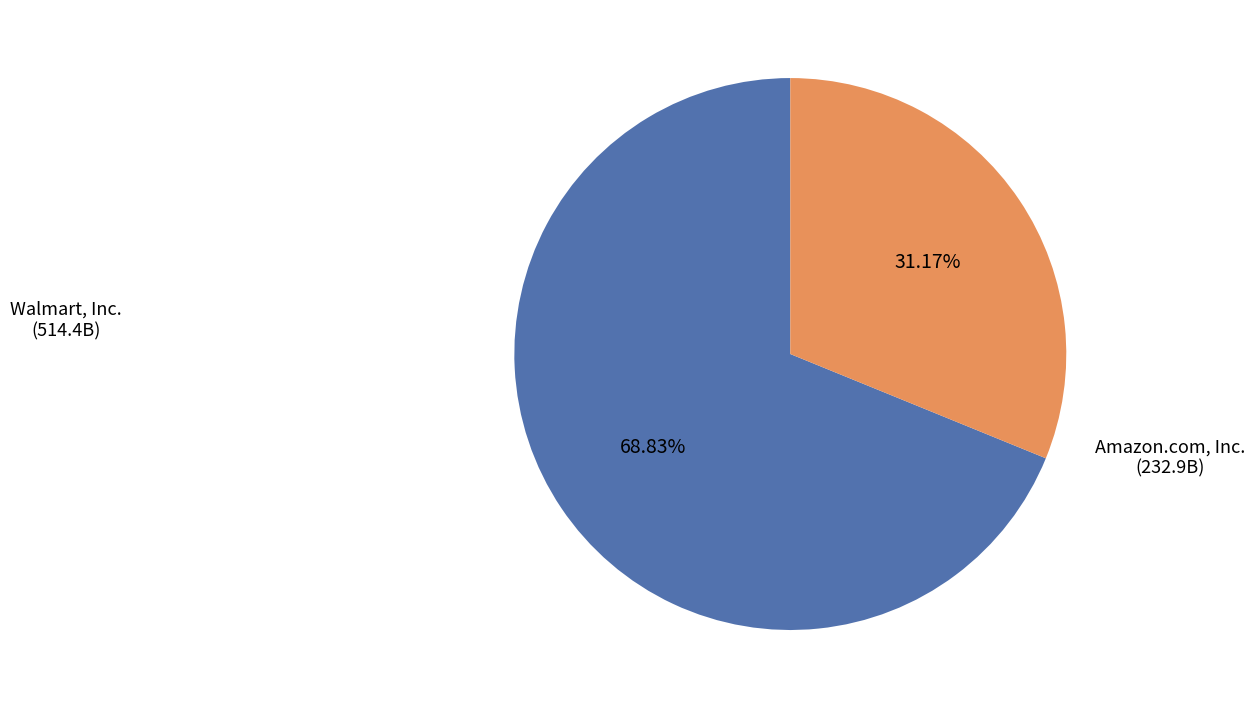

Is there any slice that represents more than half of the pie?

Yes